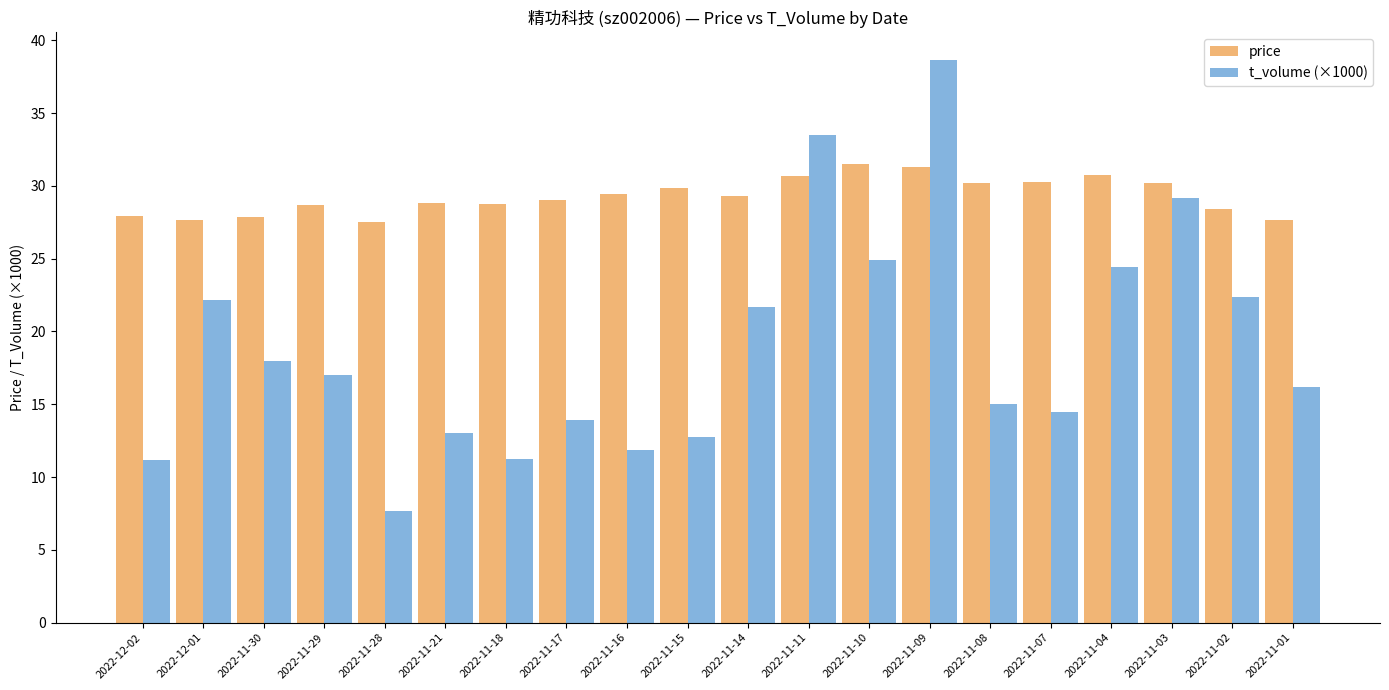

At 2022-11-14, list the series in order from largest to smallest.

price, t_volume (×1000)